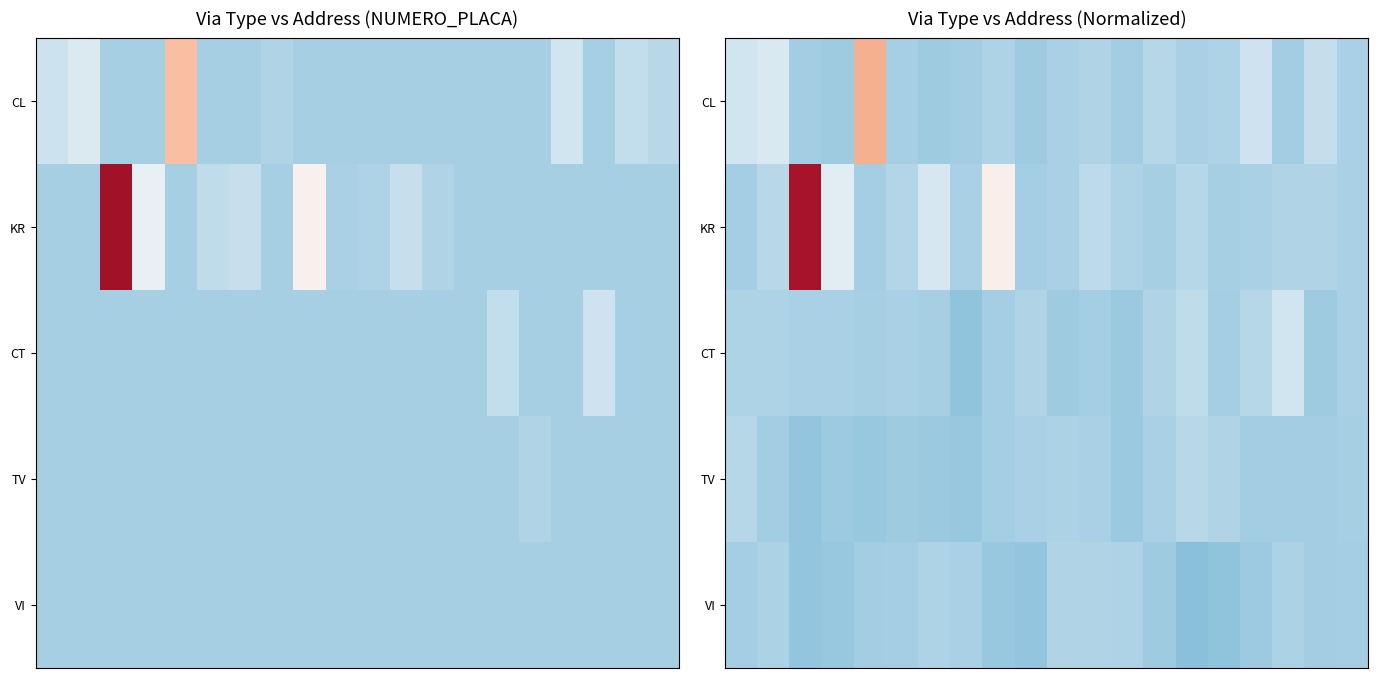

What is the difference between the maximum and minimum values in the KR series?

524.9